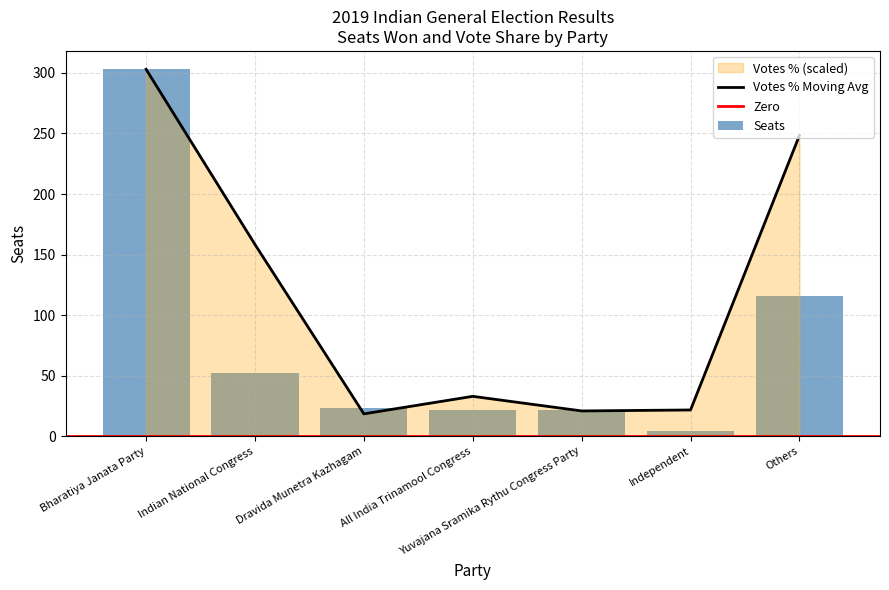

True or false: Seats has a value of 23.0 at Dravida Munetra Kazhagam.

True